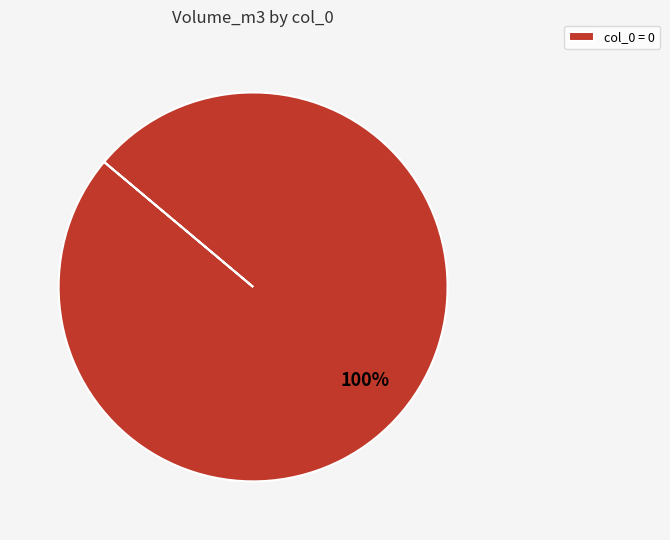

Rank the categories by value from lowest to highest.

col_0 = 0